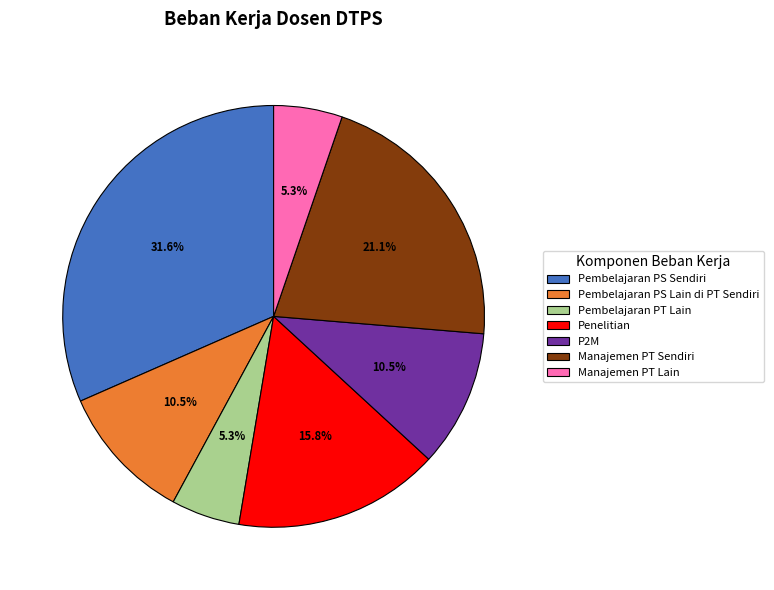

What is the largest slice in the pie chart?

Pembelajaran PS Sendiri